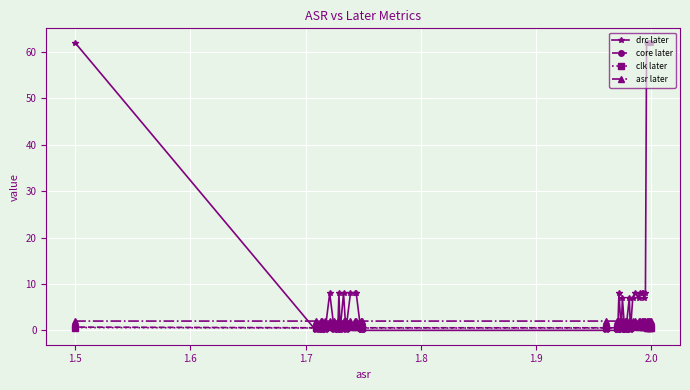

How many interior local peaks does the core later series have?

9